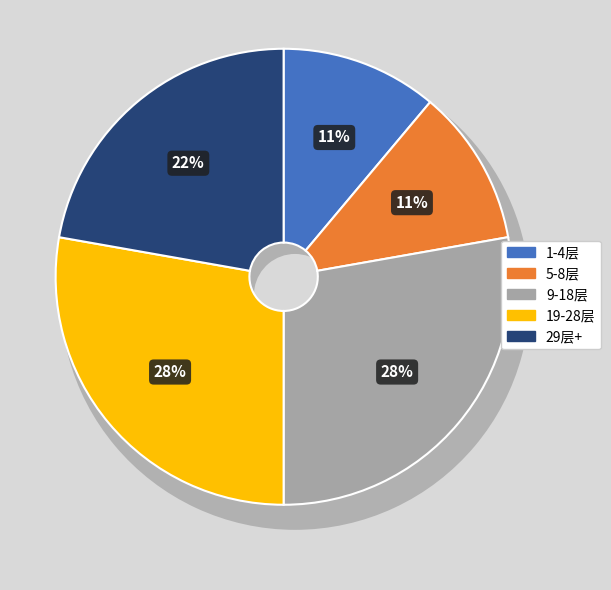

How many slices are in this pie chart?

5